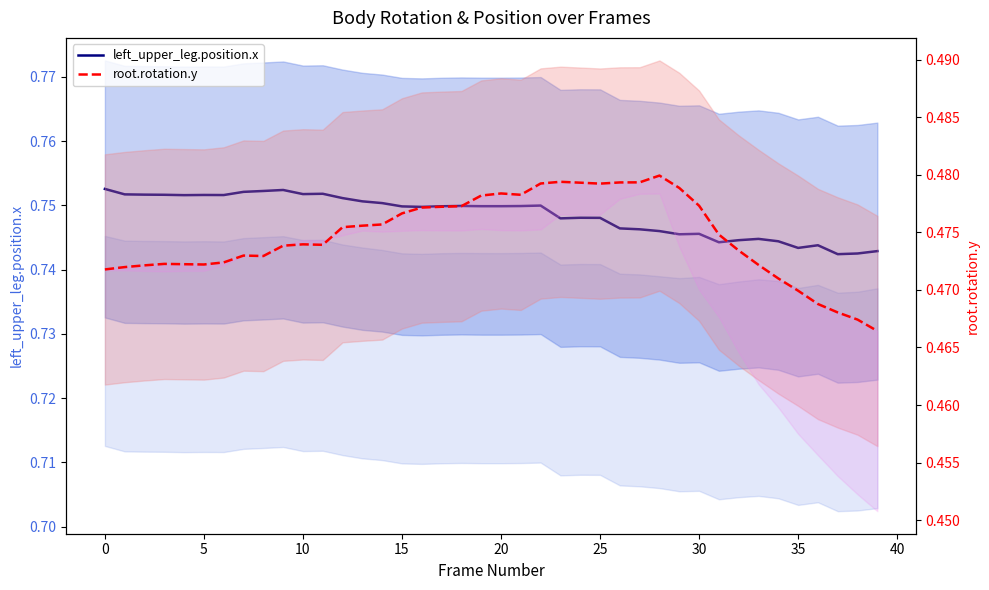

At how many categories does at least one series exceed 0?

40